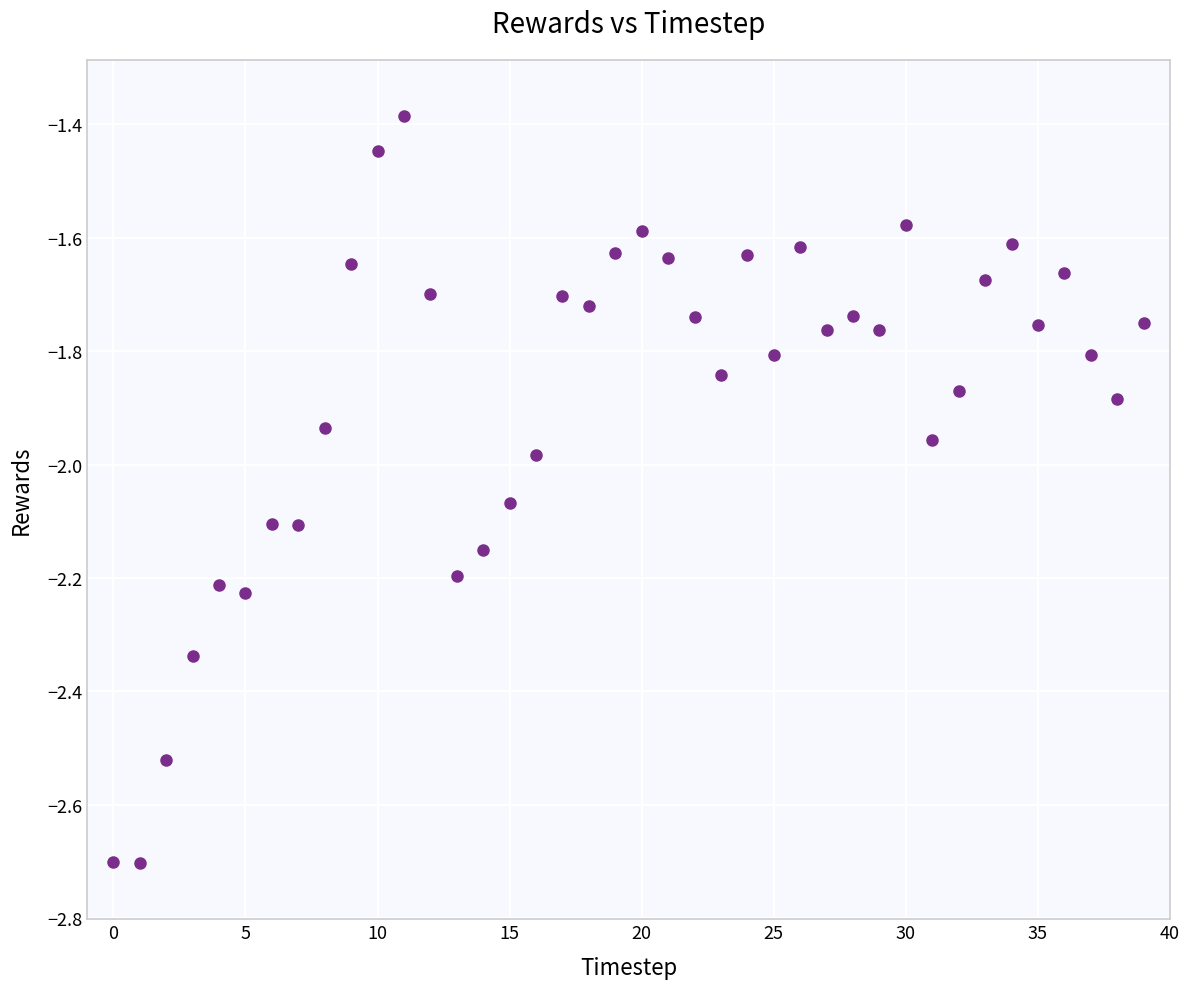

What is the range of Y values (max minus min)?

1.3